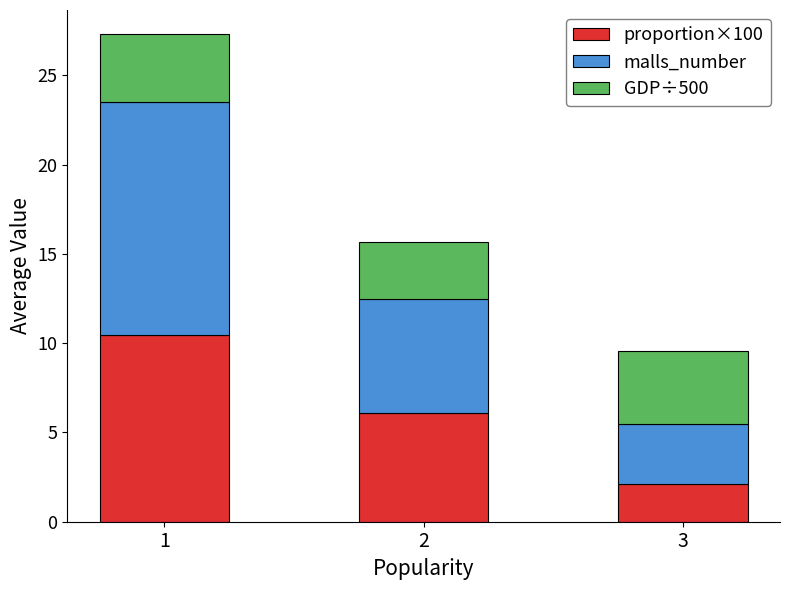

Reading left to right, list the values for the proportion×100 series.

10.5	6.1	2.1